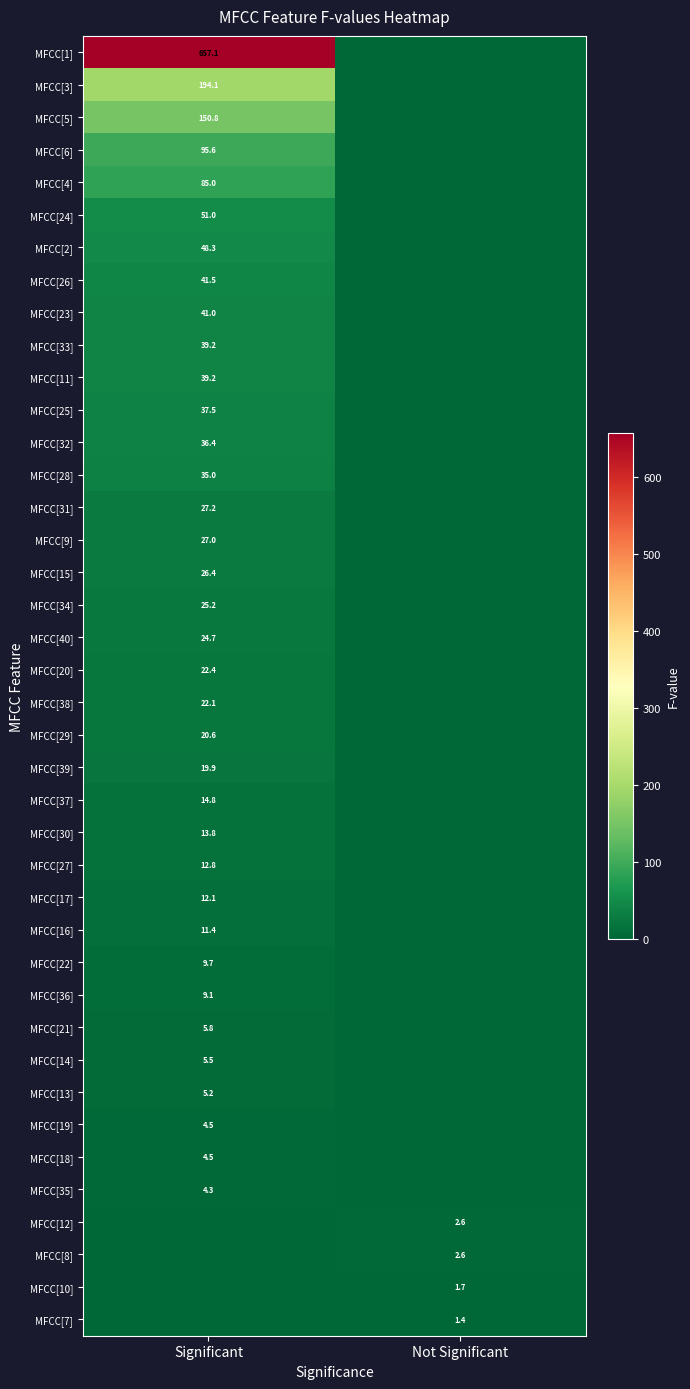

Is it true that MFCC[11] equals 39.2 at Significant?

True